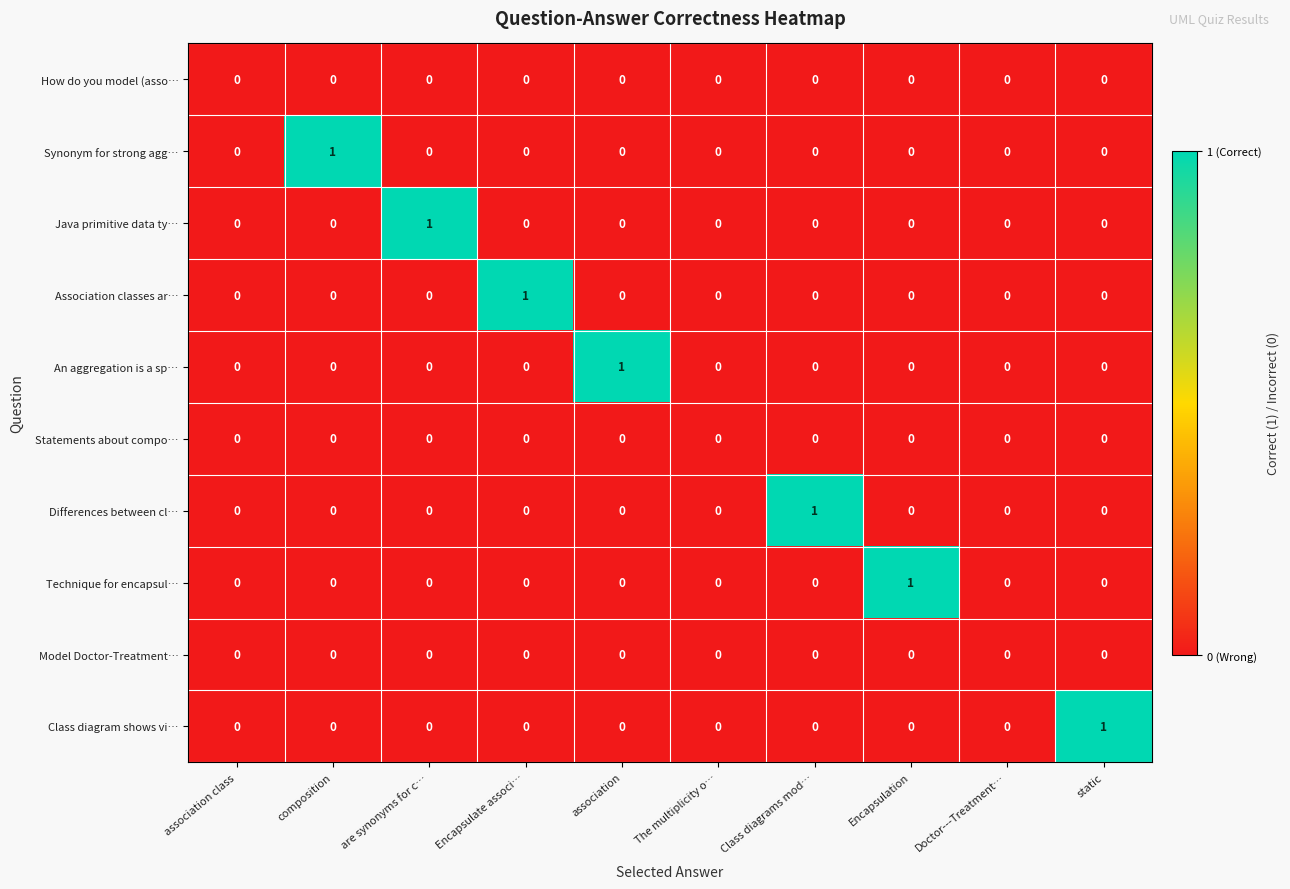

Which category has the highest value in the Association classes ar… series?

Encapsulate associ…